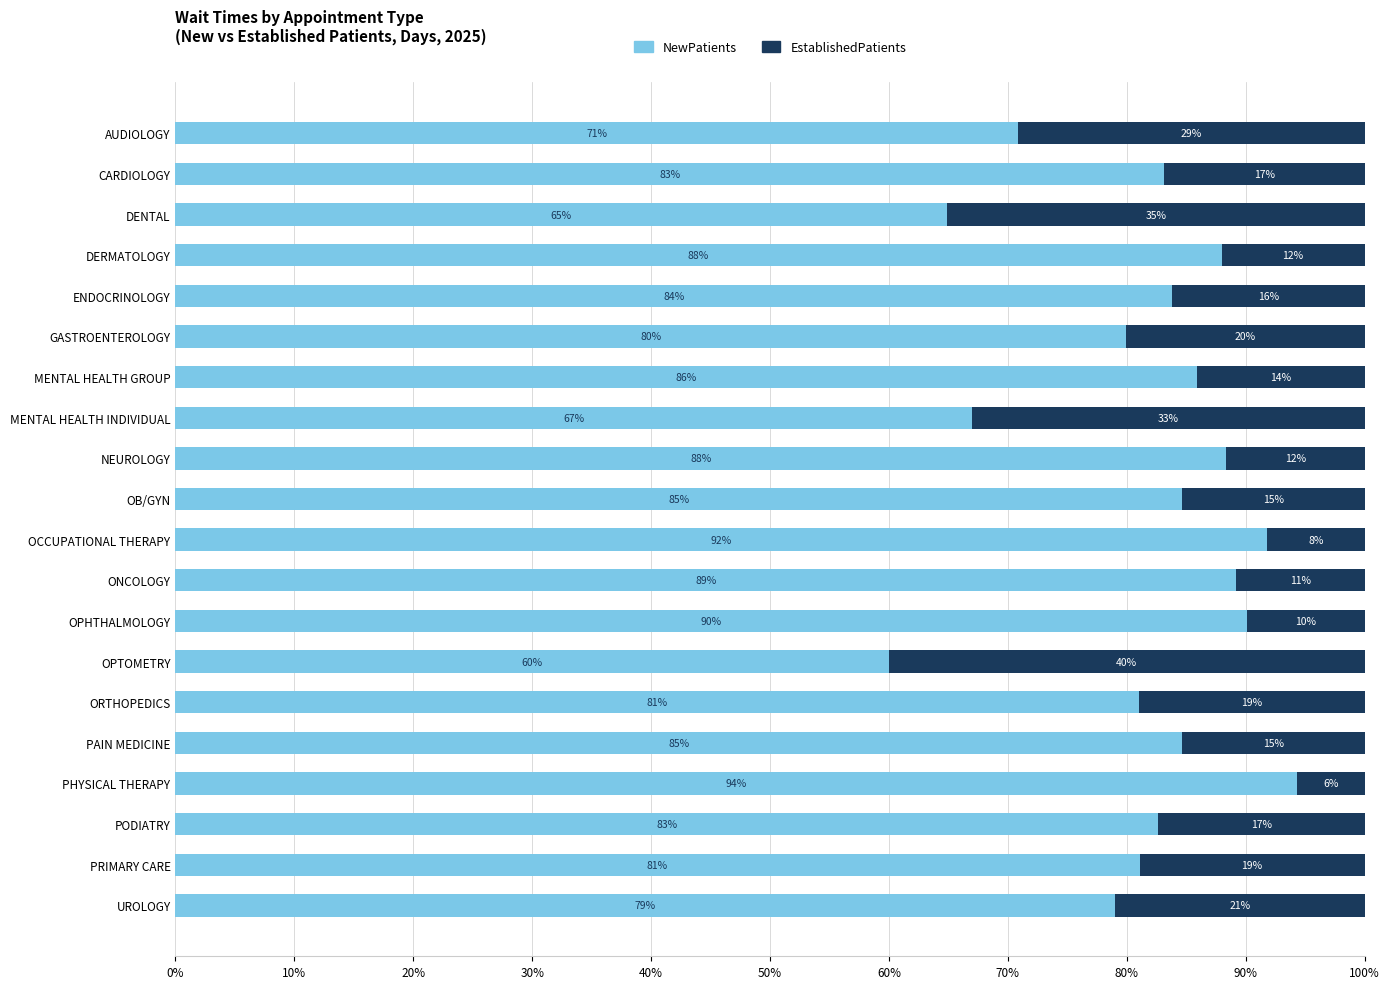

True or false: NewPatients has a value of 83.1 at CARDIOLOGY.

True